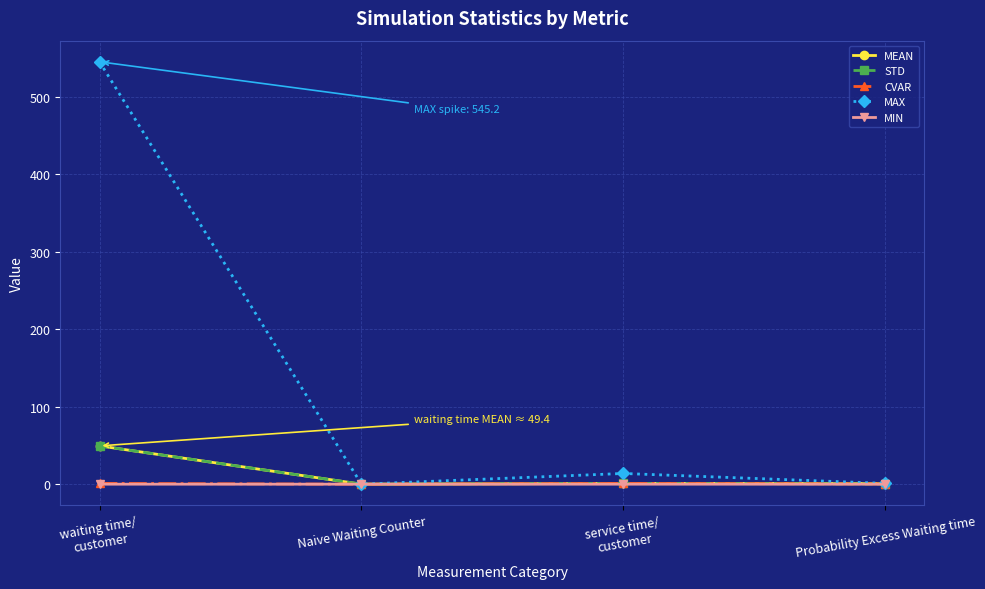

Which series has the largest total across all categories?

MAX